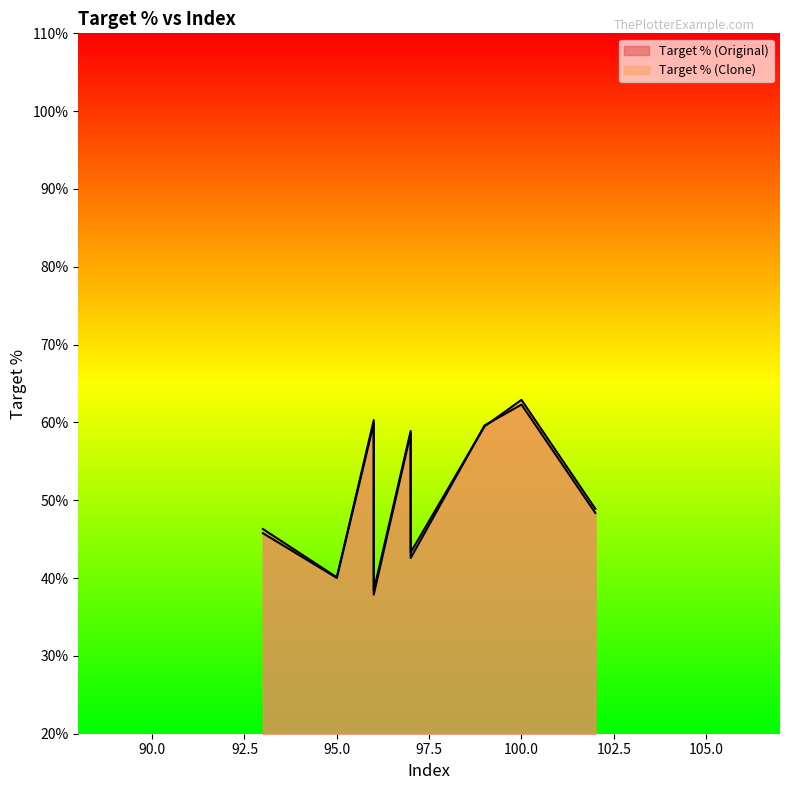

How many data points does each series have?

10